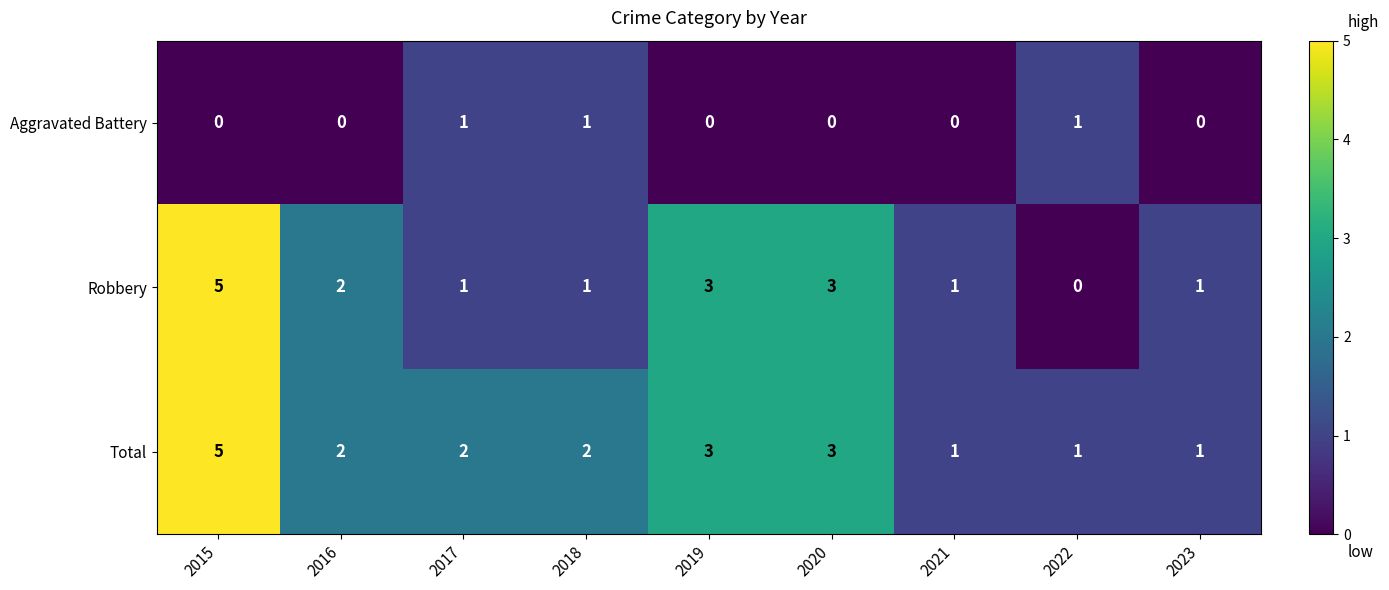

List the series in order of their overall mean, lowest first.

Aggravated Battery, Robbery, Total